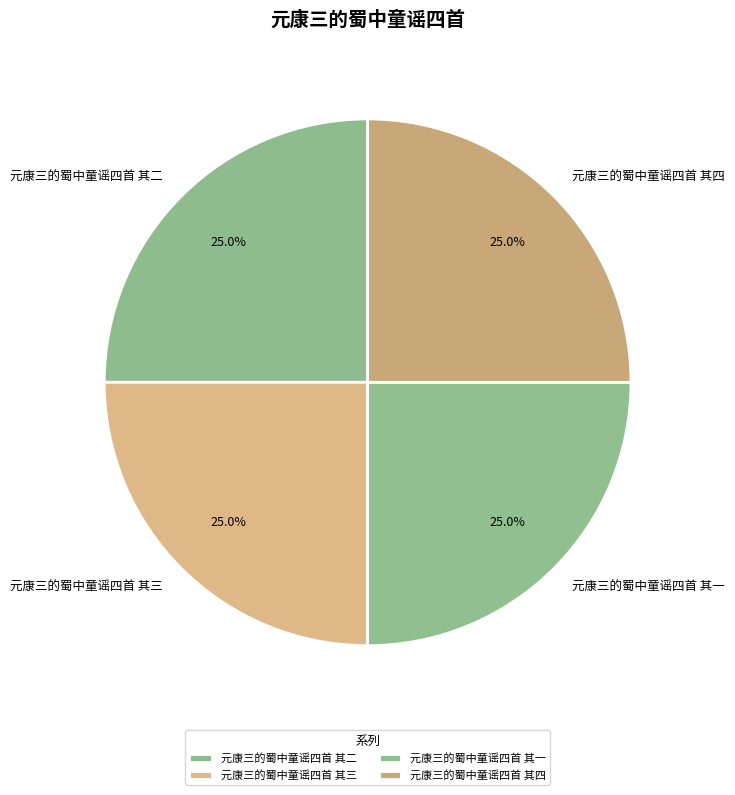

Approximately how many times larger is the value at 元康三的蜀中童谣四首 其二 compared to 元康三的蜀中童谣四首 其三?

1.0